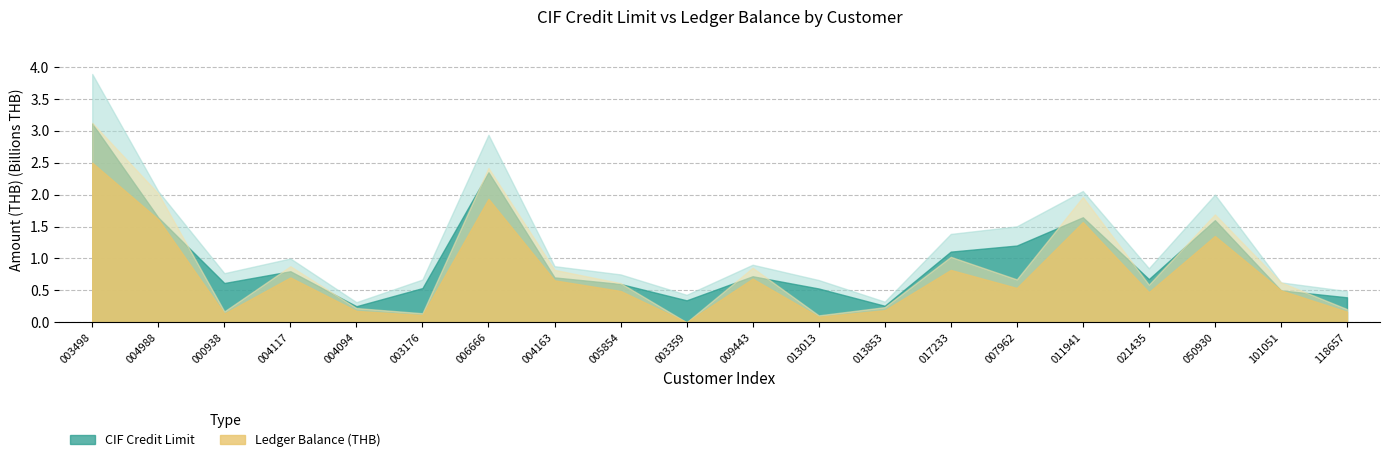

What is the difference between the maximum and minimum values in the CIF Credit Limit series?

2860655066.1